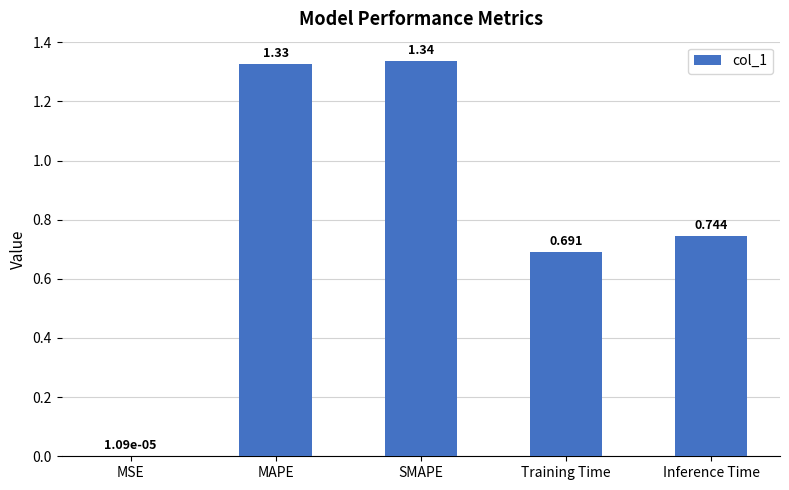

At which category does the chart reach its peak across all series?

SMAPE